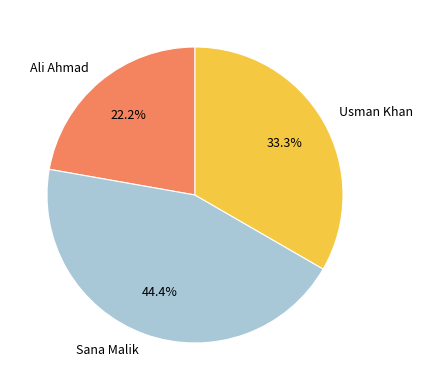

What percentage is the Usman Khan slice, to the nearest percent?

33%